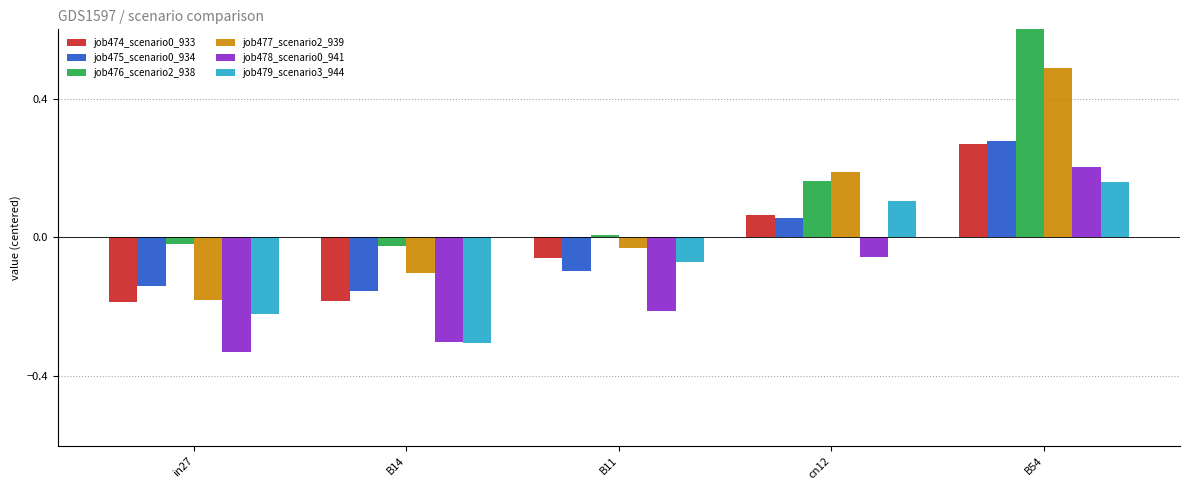

How many values in job474_scenario0_933 are above zero?

2